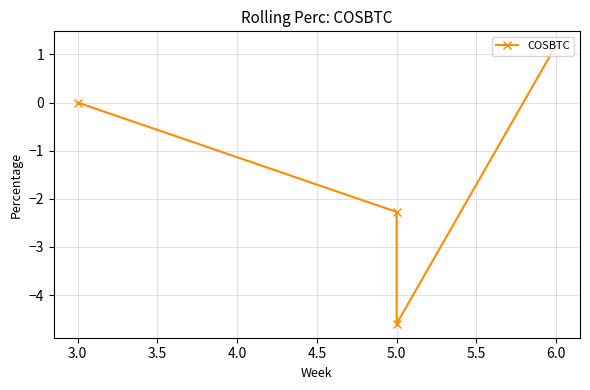

The value at 6.0 is 2.0. True or false?

False